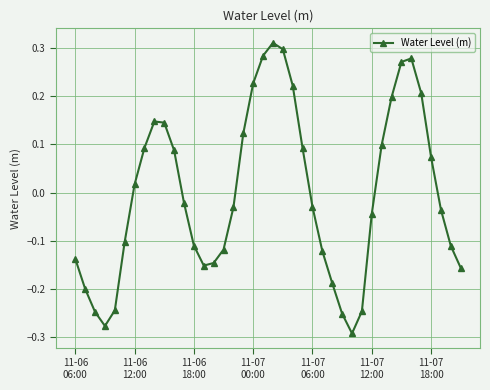

How many points are lower than both their immediate neighbors (excluding endpoints)?

3